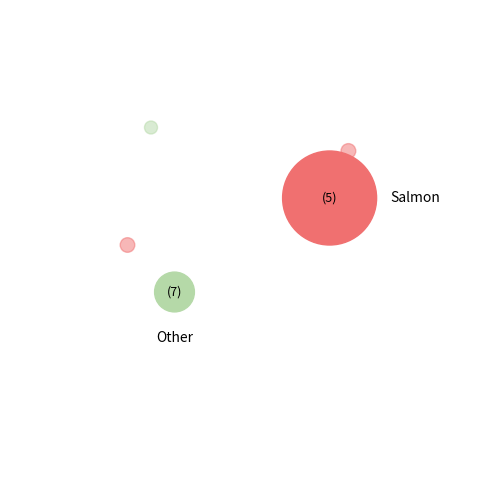

Count the number of slices in the pie.

6